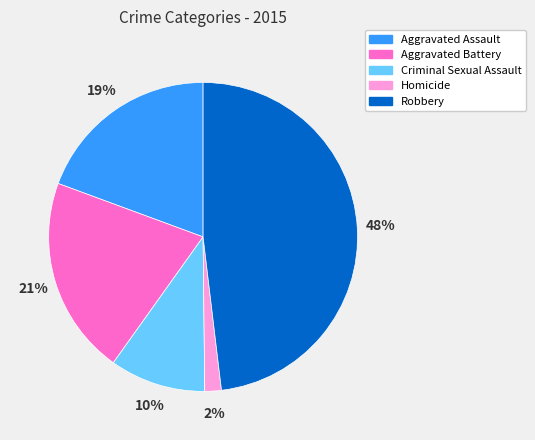

To the nearest percent, what is the difference between the largest and smallest slice percentages?

46%